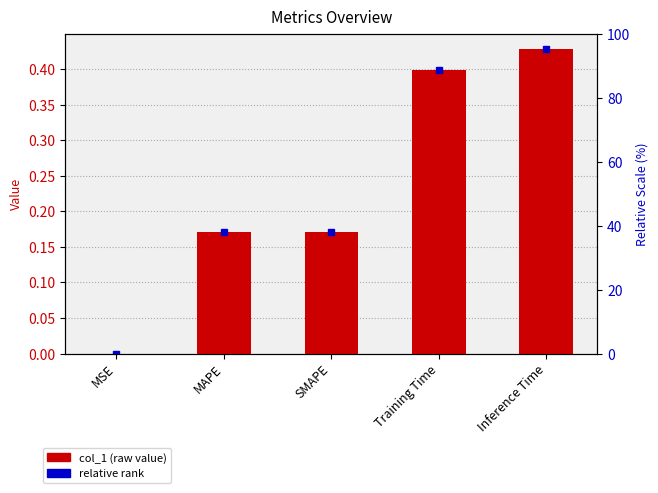

What is the value of the 2nd bar from the left?

0.2